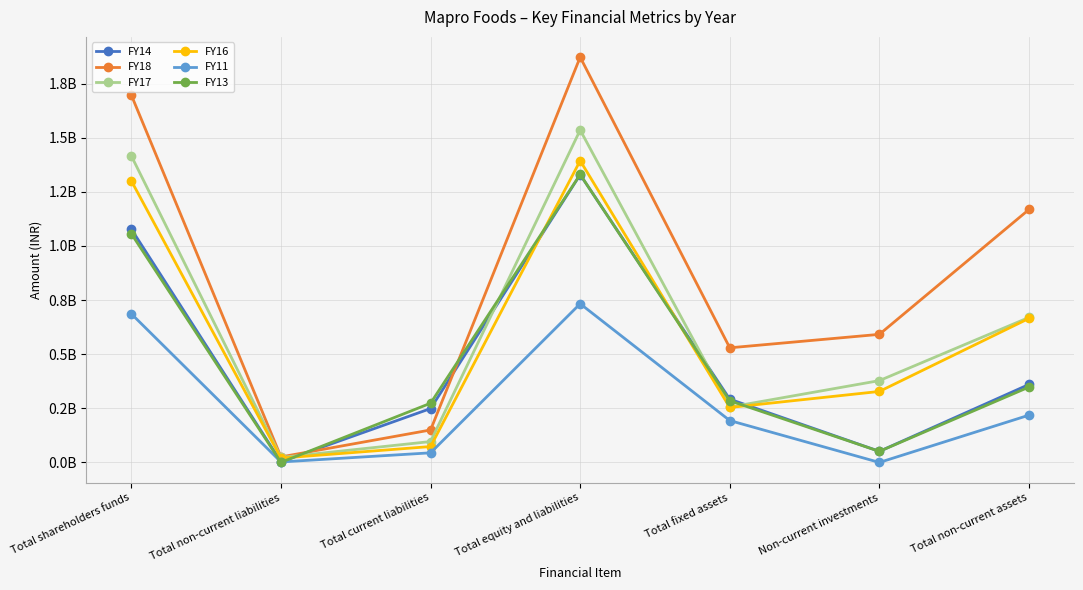

What is the label of the 1st point from the right?

Total non-current assets